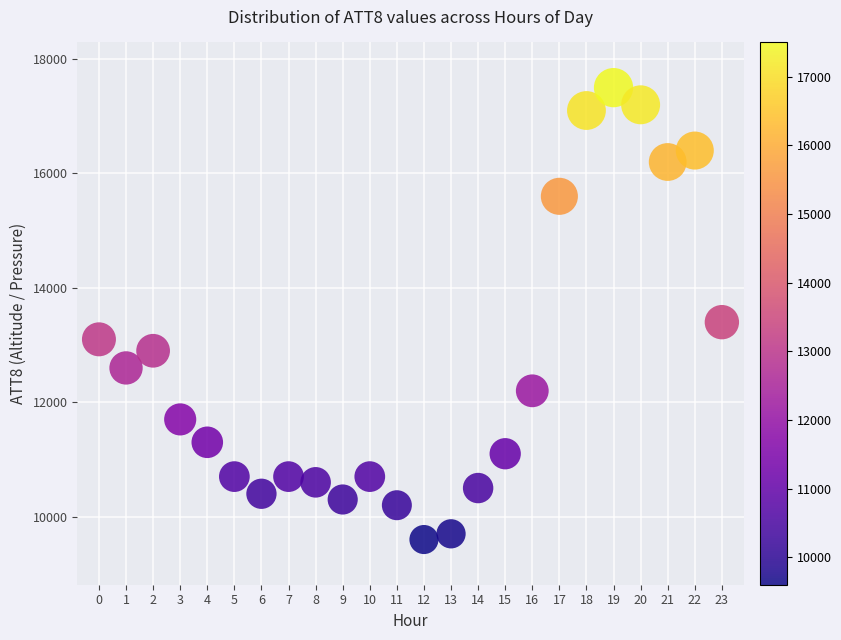

What is the range of Y values (max minus min)?

7900